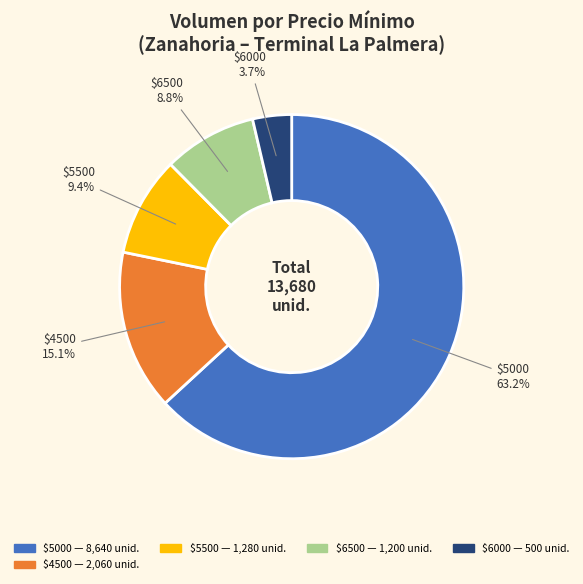

Is there any slice that represents more than half of the pie?

Yes